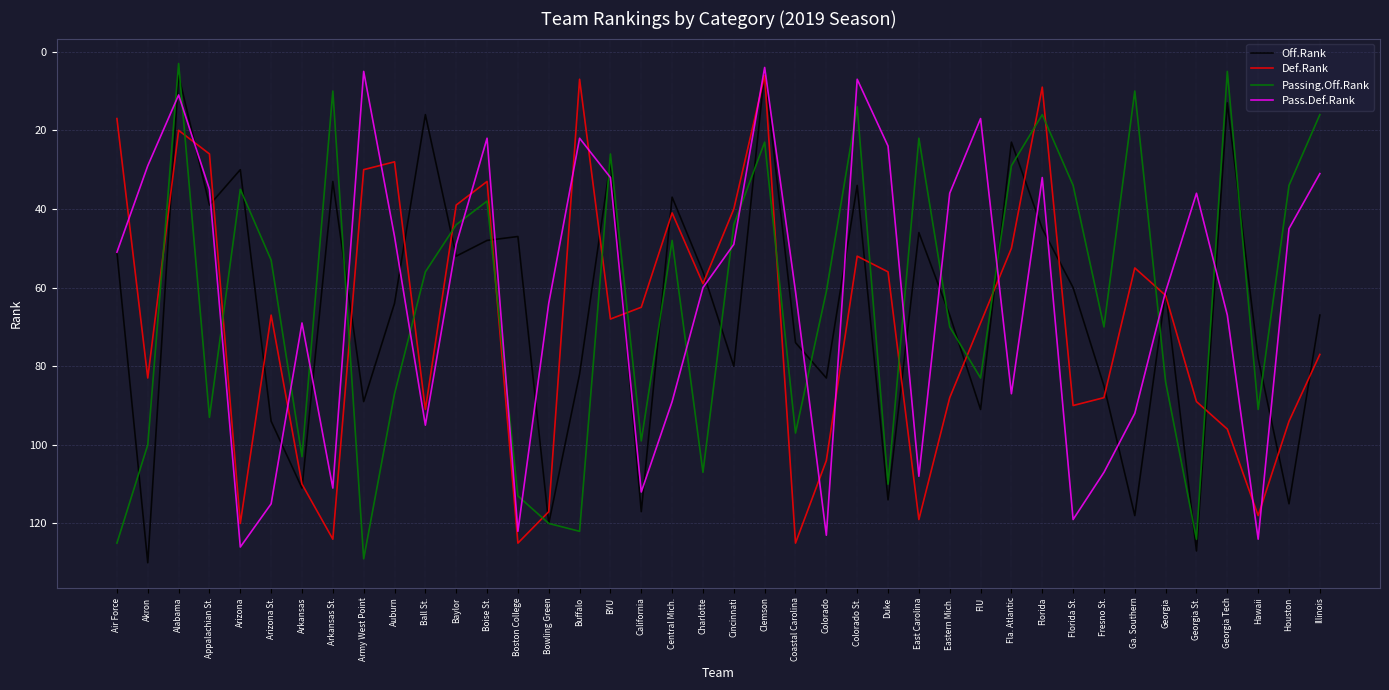

Does the chart have visible grid lines?

Yes